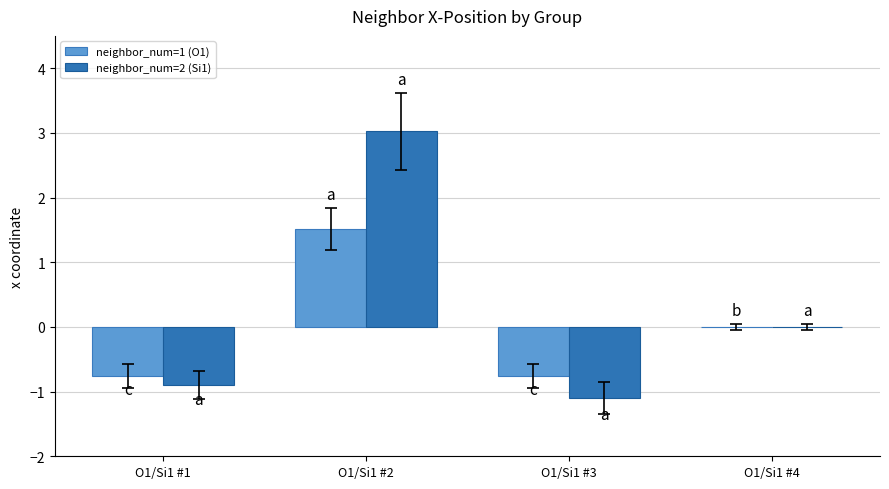

How many distinct data groups are displayed?

2